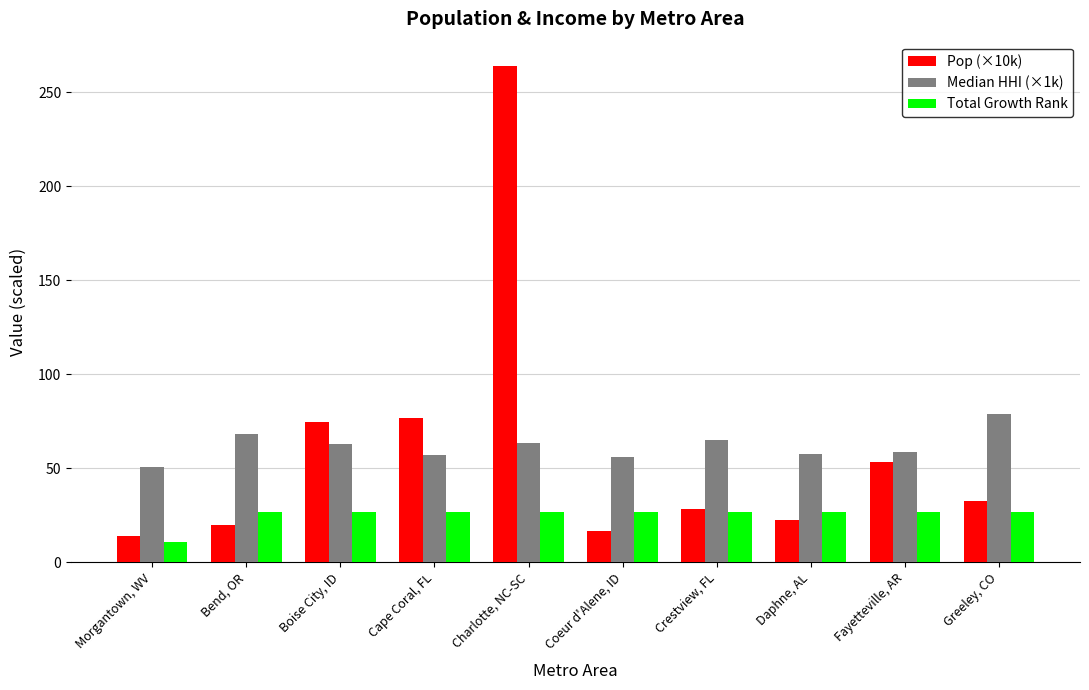

What are all the series names shown in the legend?

Pop (×10k), Median HHI (×1k), Total Growth Rank